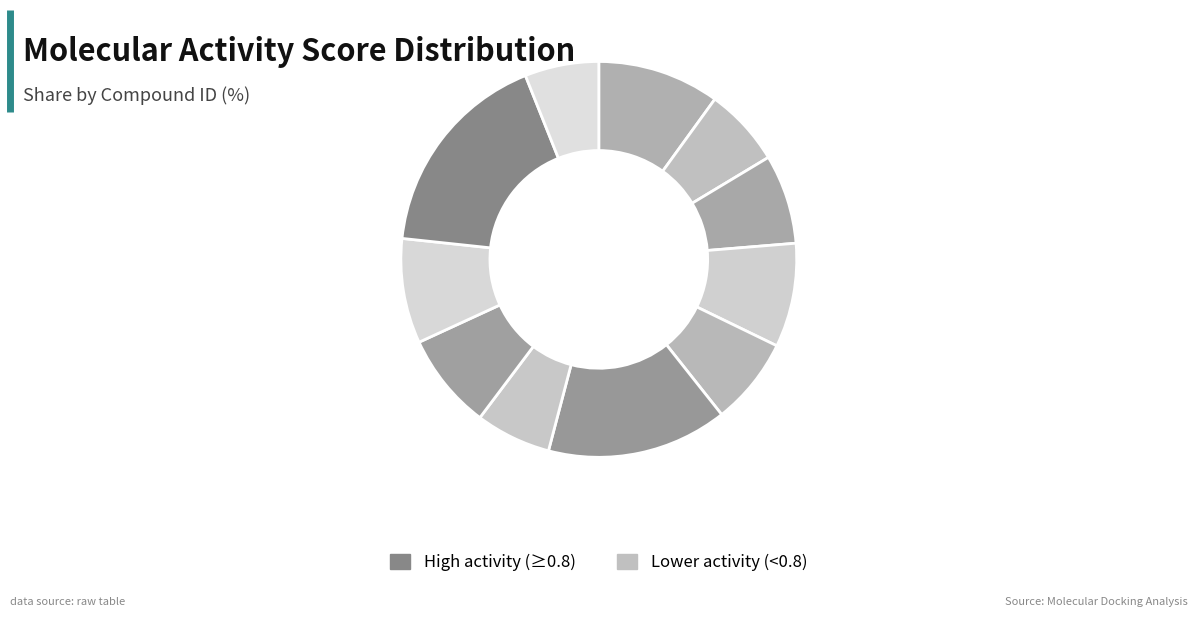

Count the number of slices in the pie.

11